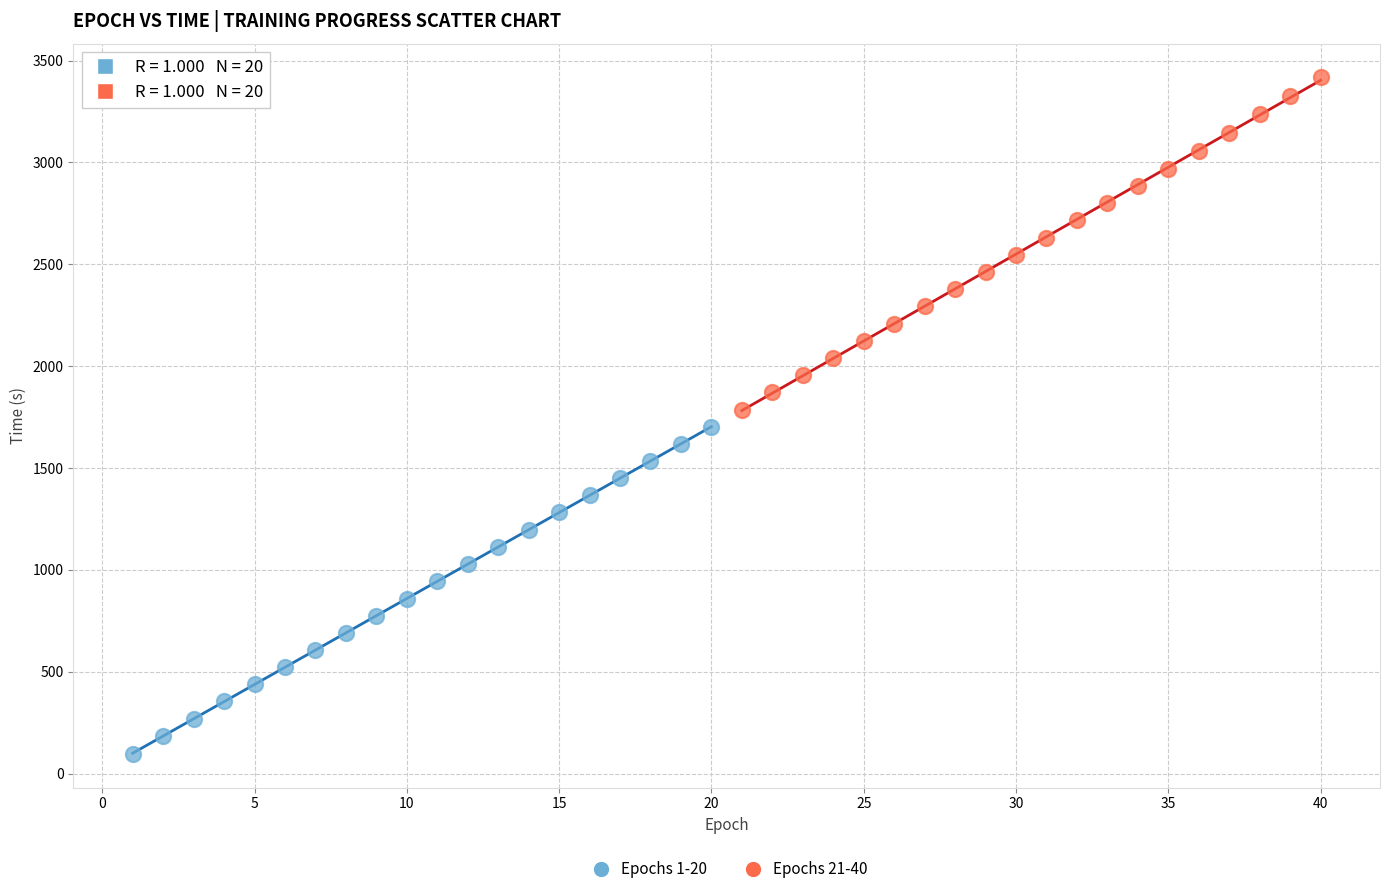

What are all the series names shown in the legend?

Epochs 1-20, Epochs 21-40